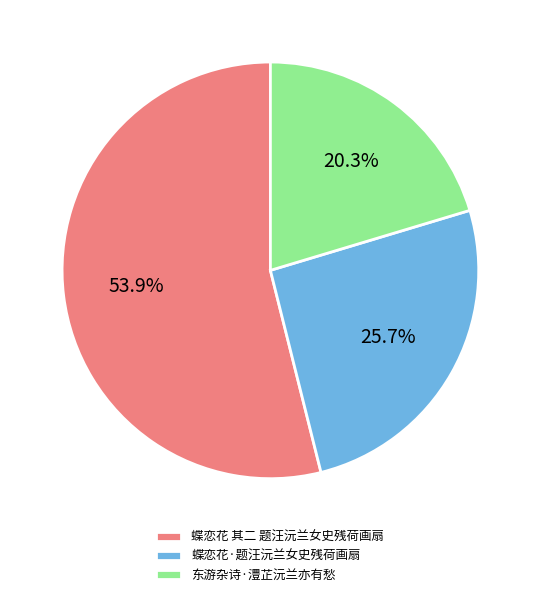

Does 蝶恋花·题汪沅兰女史残荷画扇 represent more than half of the total?

No